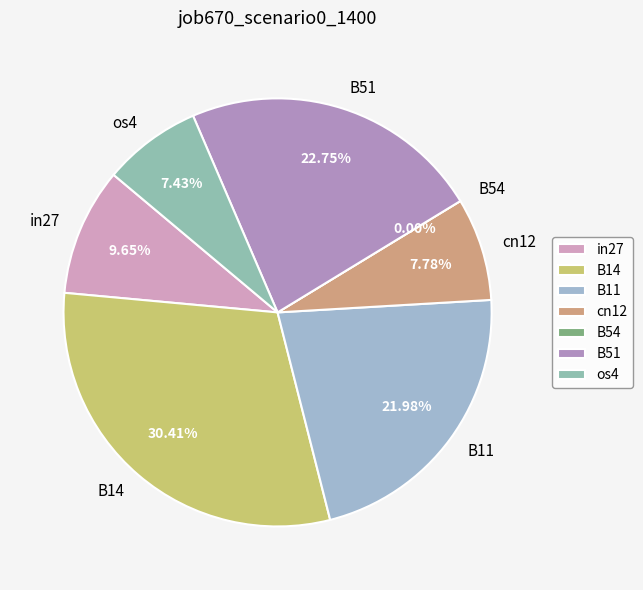

What percentage is the os4 slice, to the nearest percent?

7%